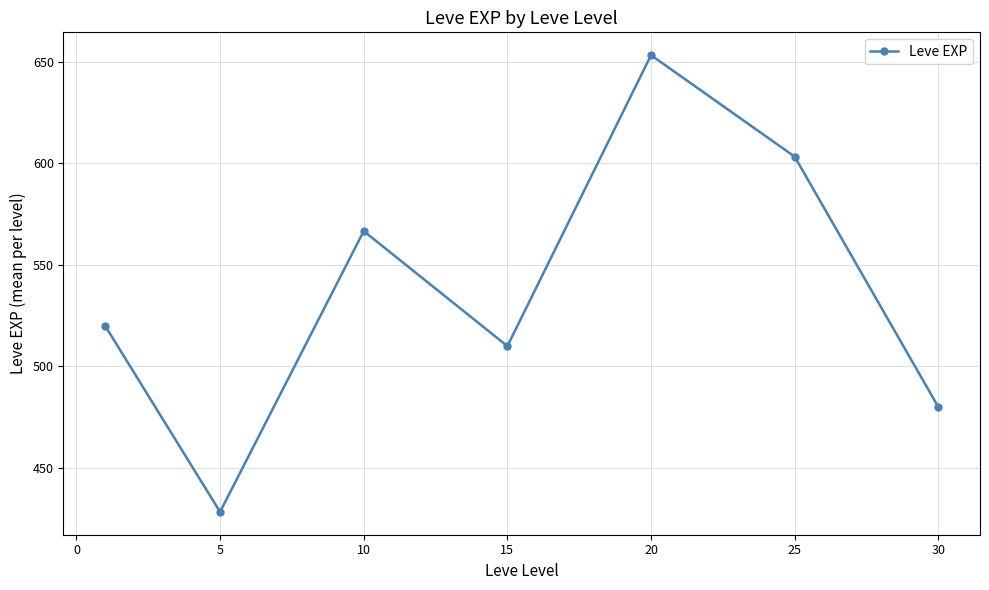

Is this an area chart (filled region under the line)?

No